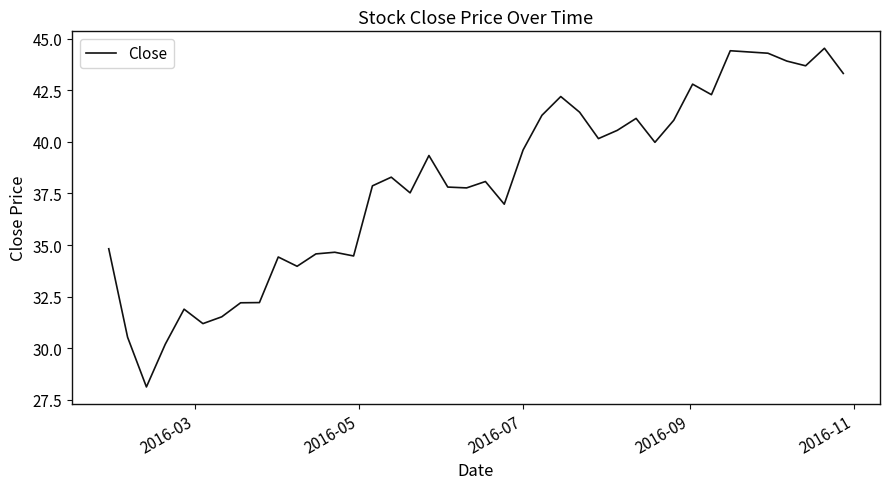

What is the difference between the maximum and minimum values?

16.4